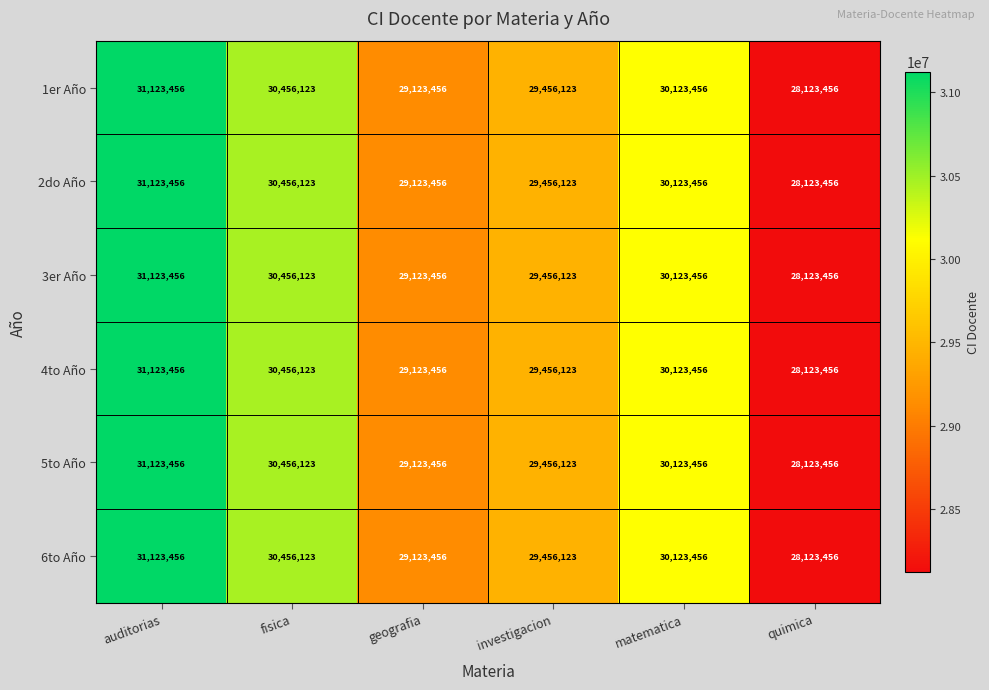

What value does the 5to Año series have at investigacion, to the nearest 10?

29456120